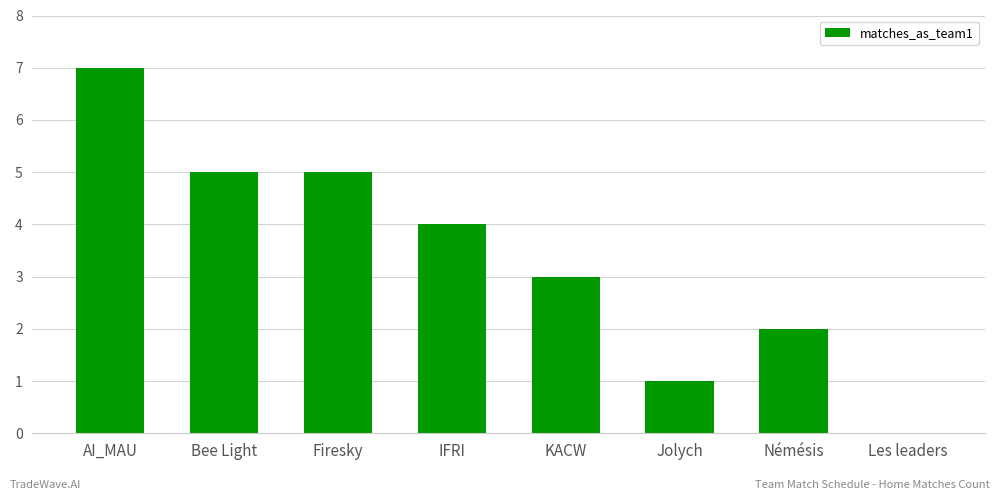

What is the sum of the values at KACW and AI_MAU?

10